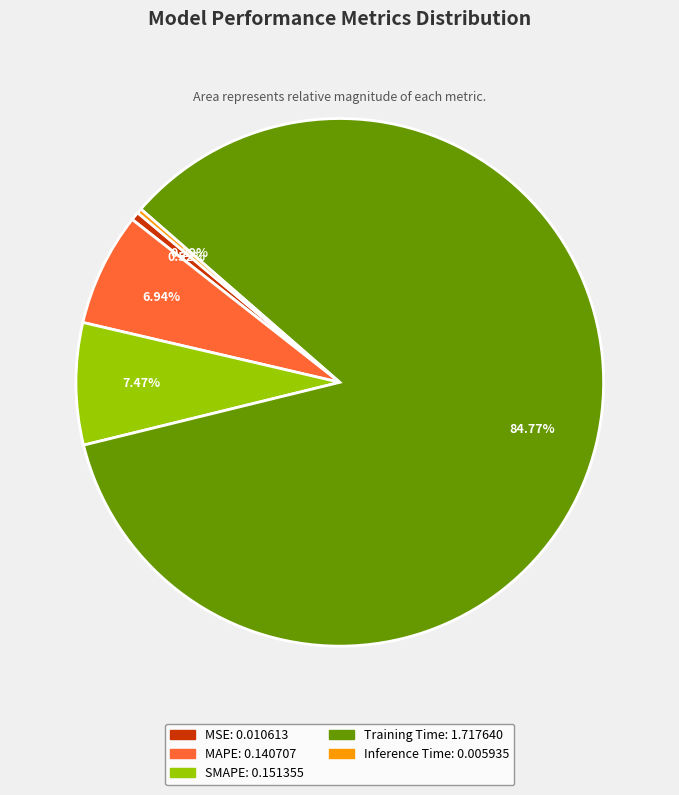

To the nearest percent, what portion does SMAPE represent?

7%